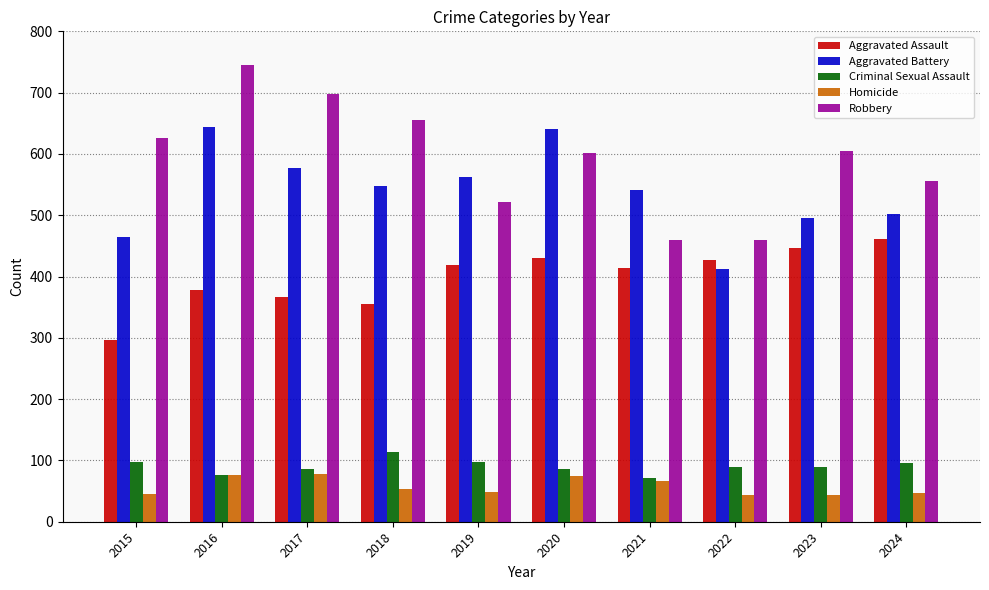

Rank the series at 2023 from lowest to highest value.

Homicide, Criminal Sexual Assault, Aggravated Assault, Aggravated Battery, Robbery